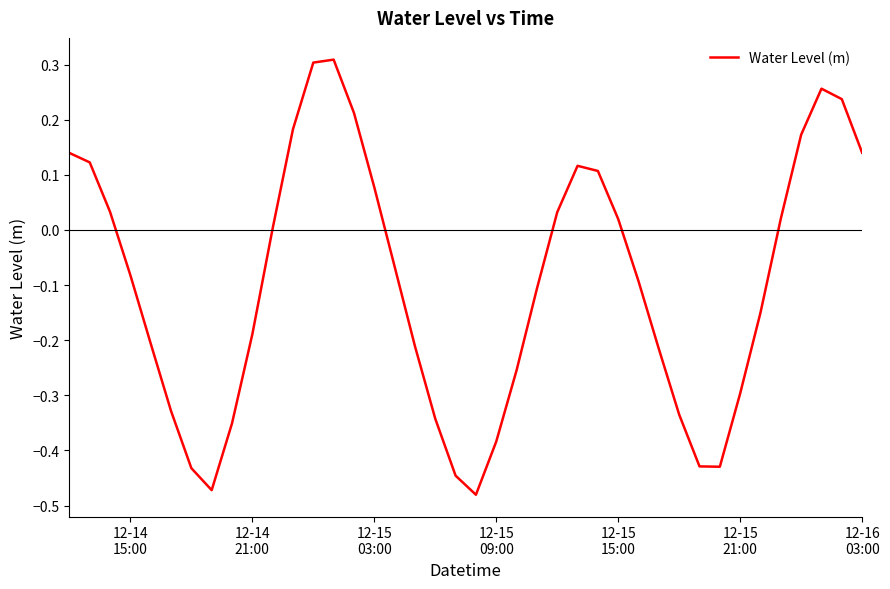

What is the difference between the maximum and minimum values?

0.8